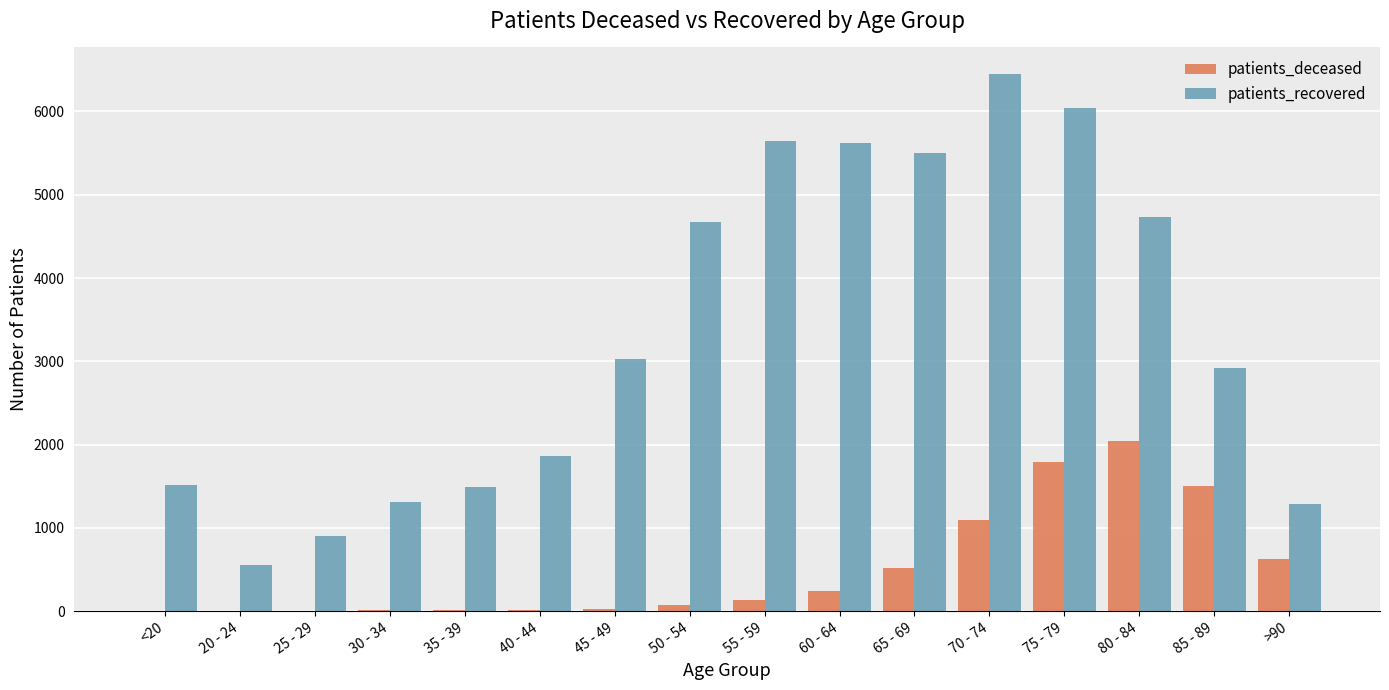

Which series has the largest total across all categories?

patients_recovered